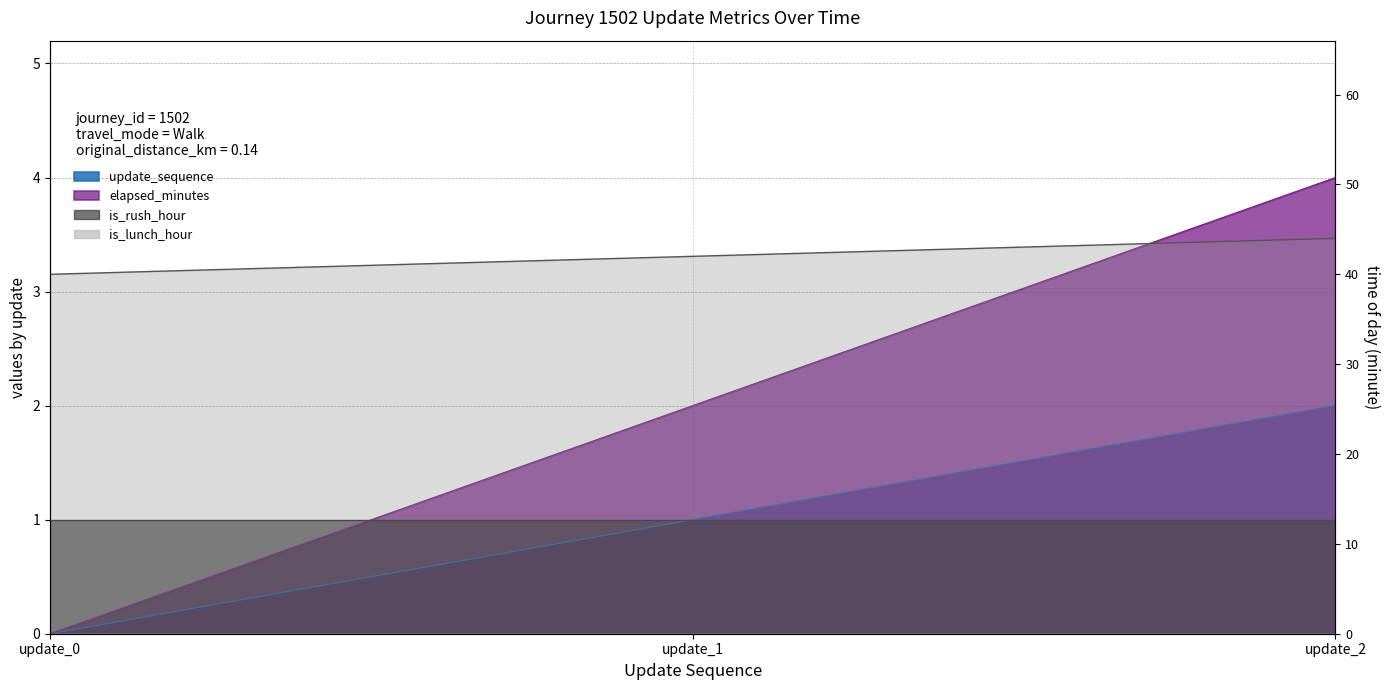

Does the chart have visible grid lines?

Yes